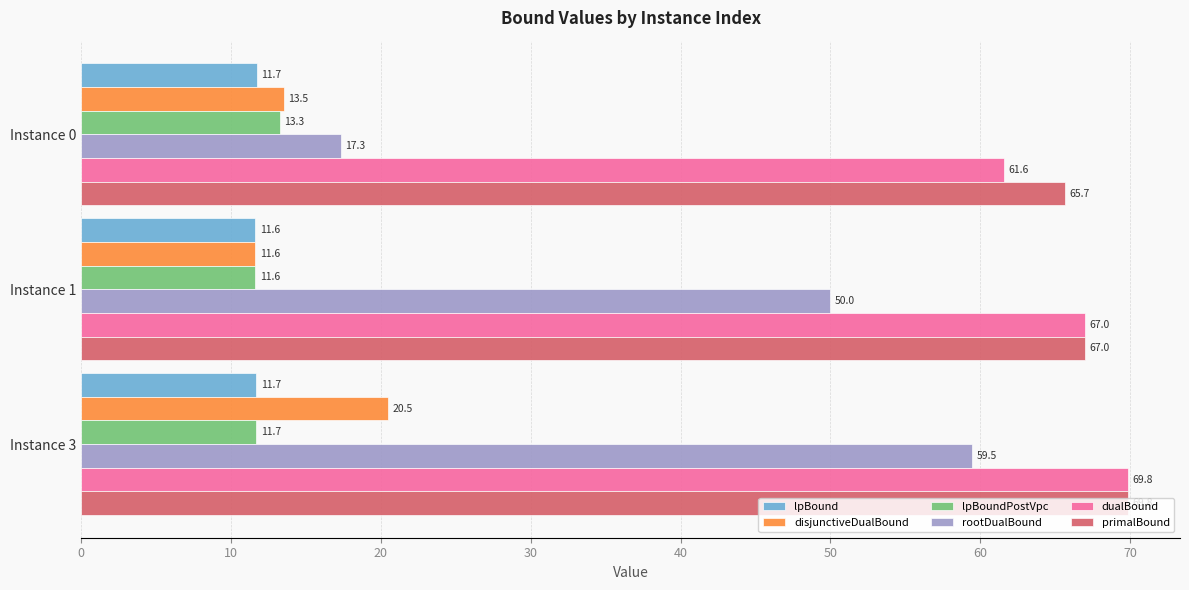

True or false: disjunctiveDualBound has a value of 5.0 at Instance 3.

False